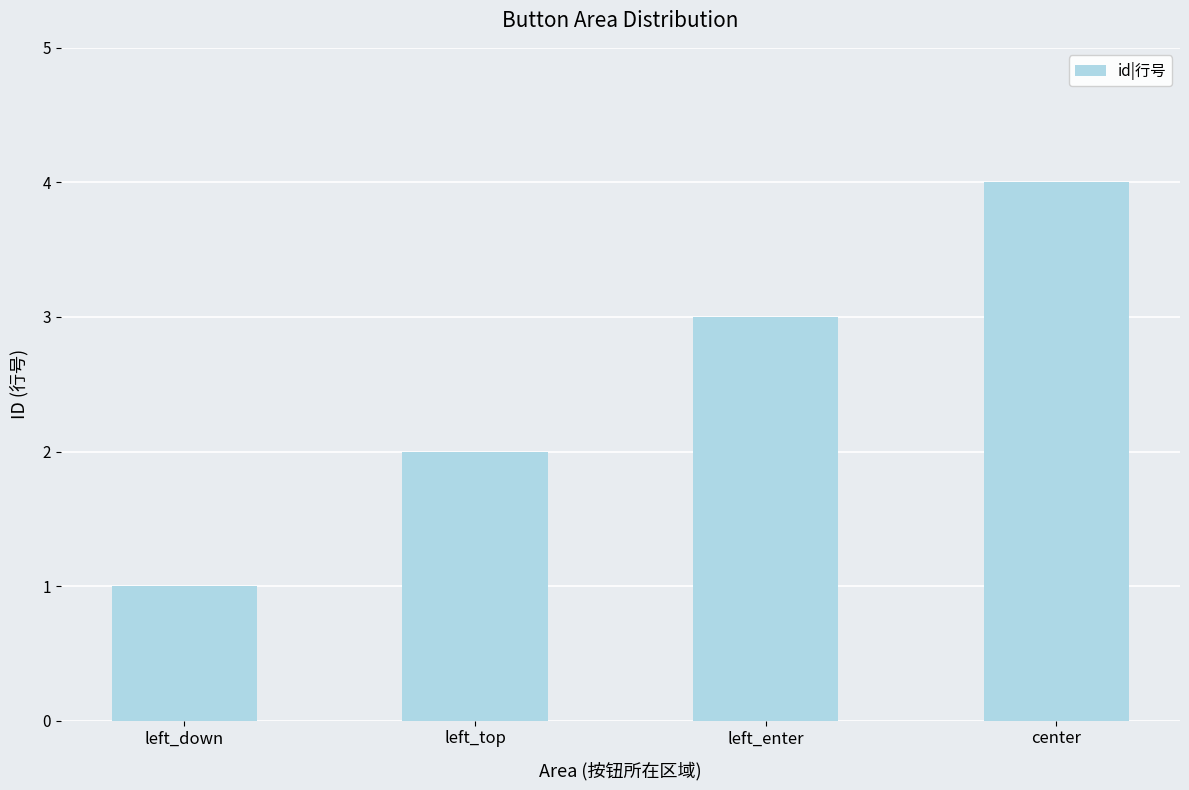

What is the label of the 4th bar from the right?

left_down